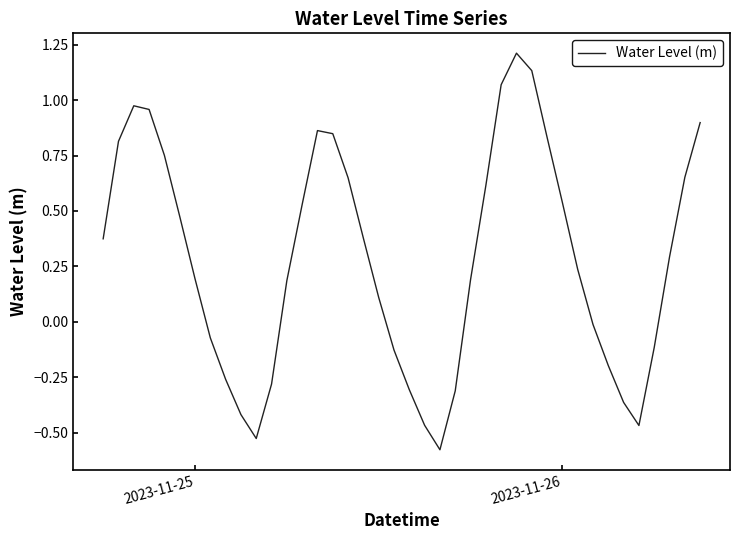

What is the maximum value shown in the chart?

1.2